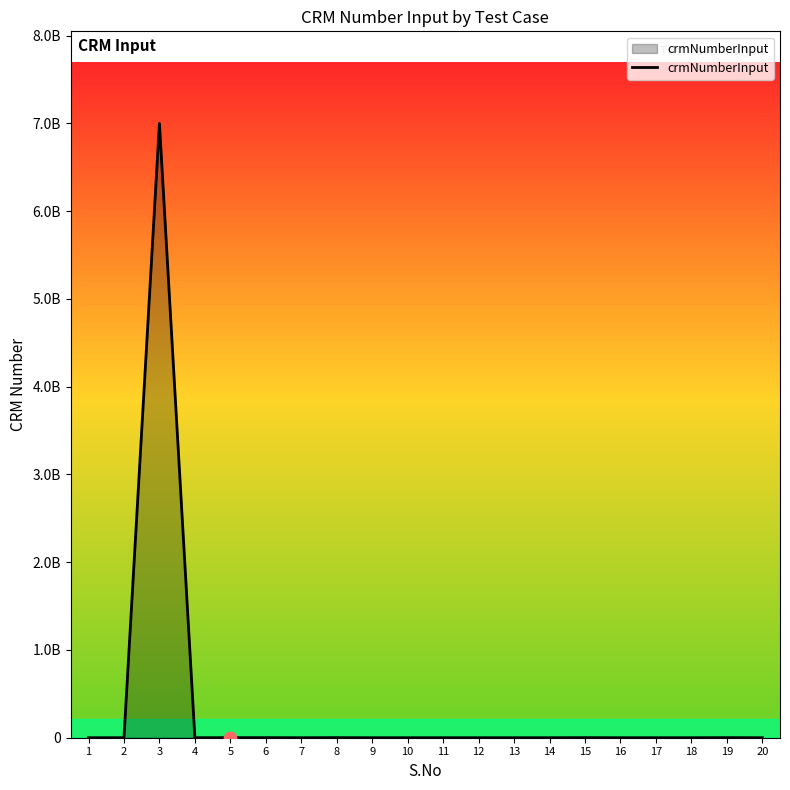

Does the chart have visible grid lines?

No